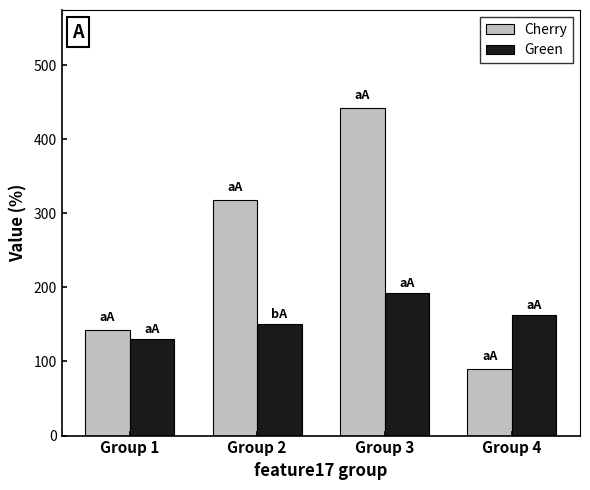

At which label is Cherry closest to 265?

Group 2